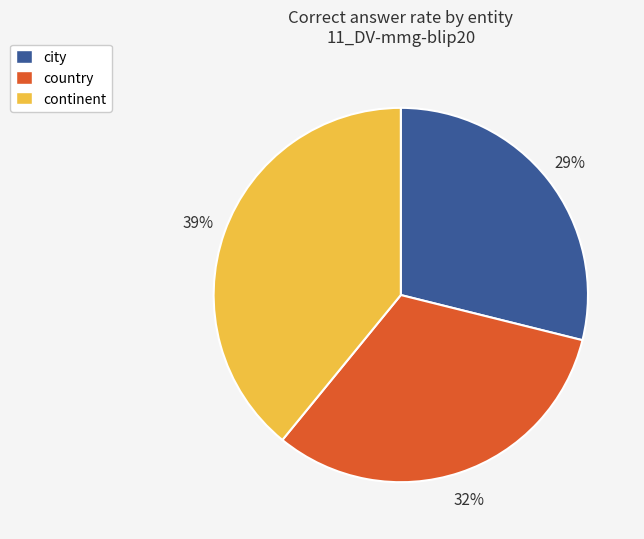

Is it true that city is 29% of the pie?

True